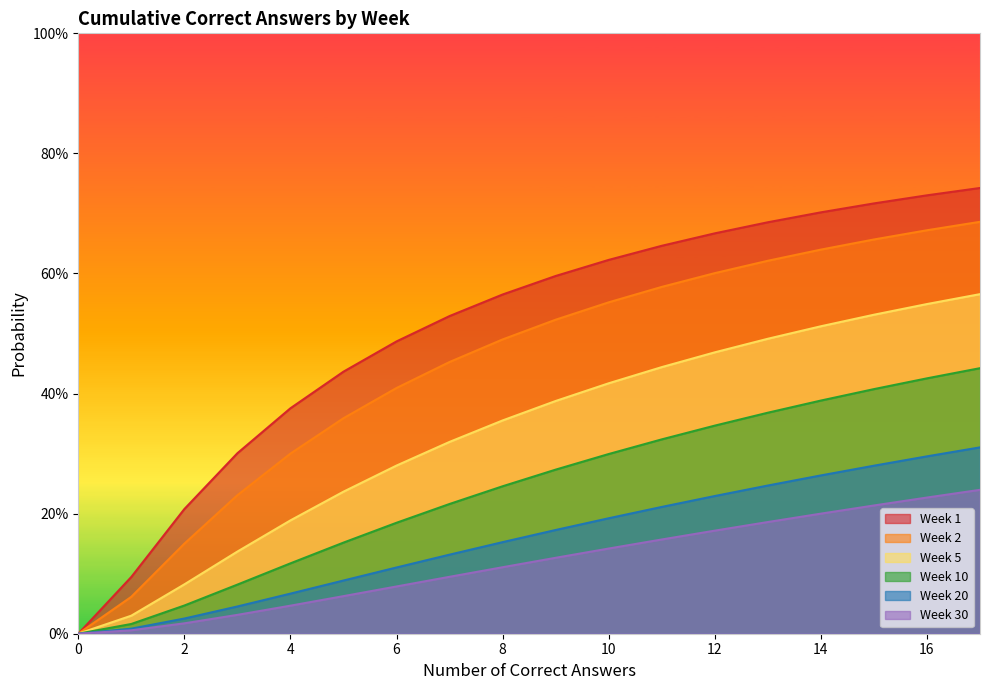

List the series in order of their peak value, lowest first.

Week 30, Week 20, Week 10, Week 5, Week 2, Week 1